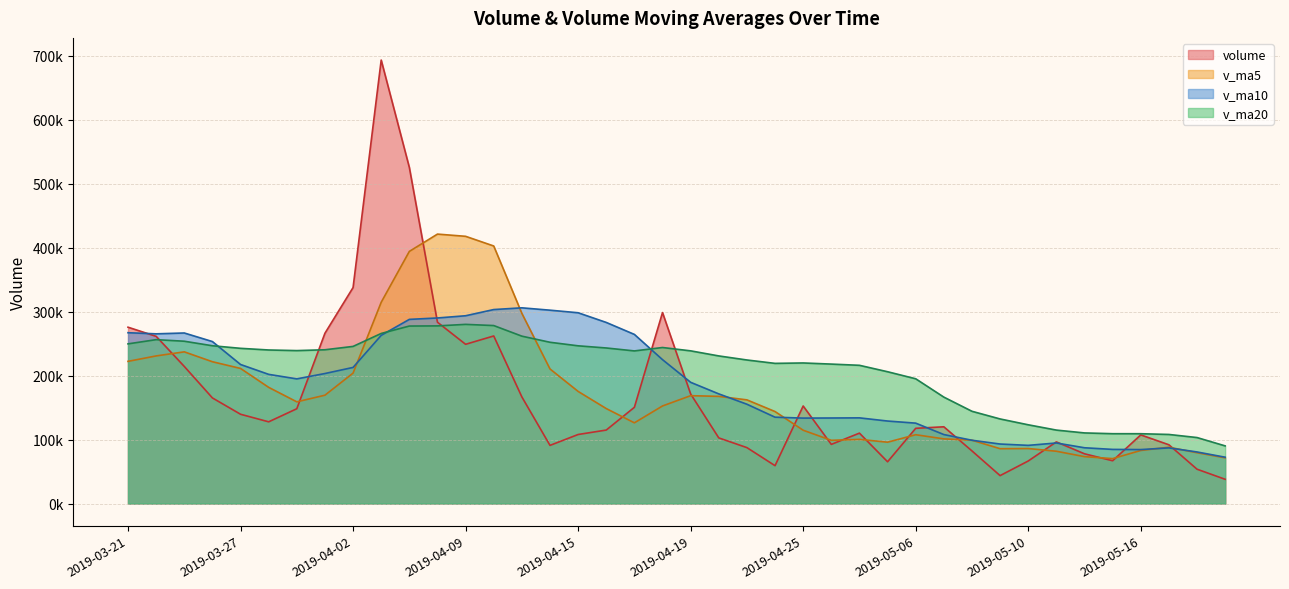

At which label is v_ma20 closest to 185063?

2019-05-06